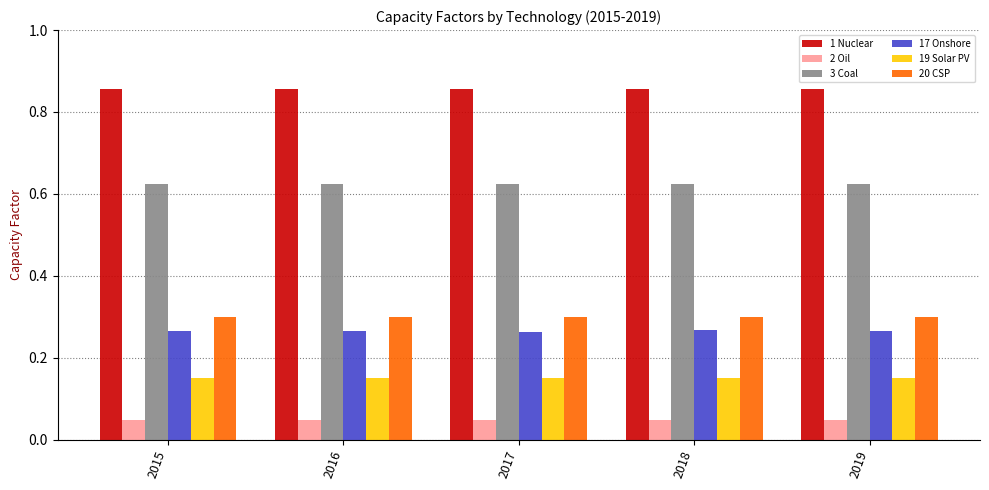

Is it true that 19 Solar PV equals 0.3 at 2015?

False